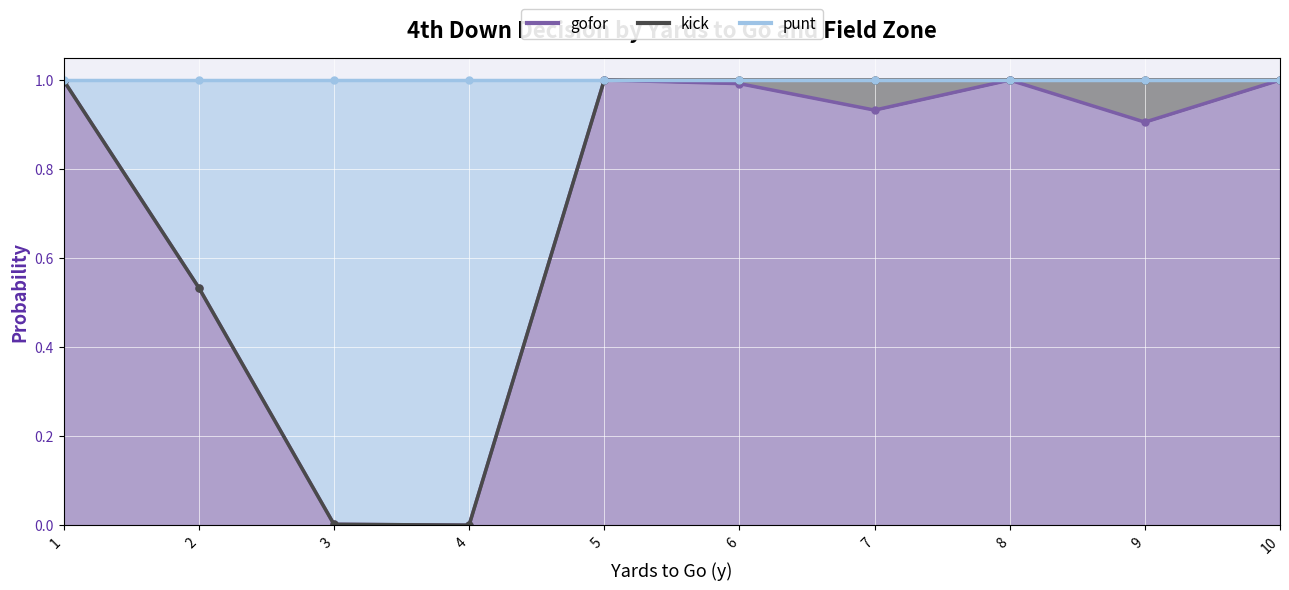

At which category is the sum across all series the highest?

5